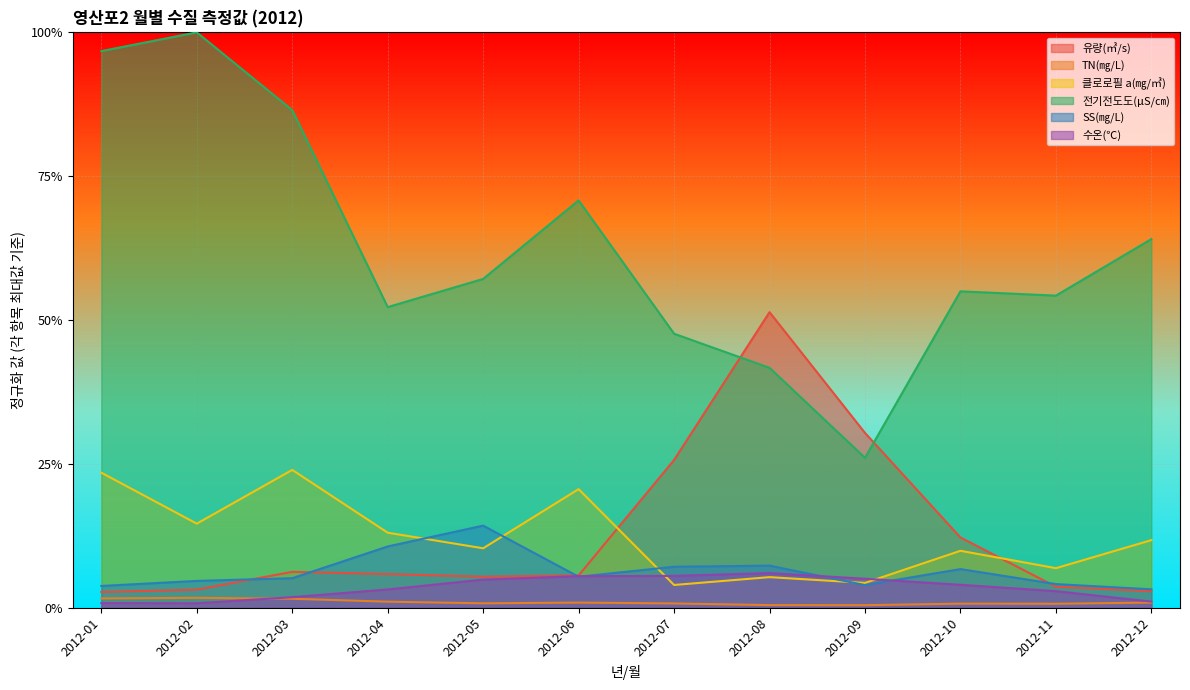

Reading right to left, what are all the values shown in this chart?

유량(㎥/s): 0.0	0.0	0.1	0.3	0.5	0.3	0.1	0.1	0.1	0.1	0.0	0.0
TN(㎎/L): 0.0	0.0	0.0	0.0	0.0	0.0	0.0	0.0	0.0	0.0	0.0	0.0
클로로필 a(㎎/㎥): 0.1	0.1	0.1	0.0	0.1	0.0	0.2	0.1	0.1	0.2	0.1	0.2
전기전도도(μS/㎝): 0.6	0.5	0.5	0.3	0.4	0.5	0.7	0.6	0.5	0.9	1.0	1.0
SS(㎎/L): 0.0	0.0	0.1	0.0	0.1	0.1	0.1	0.1	0.1	0.1	0.0	0.0
수온(℃): 0.0	0.0	0.0	0.1	0.1	0.1	0.1	0.0	0.0	0.0	0.0	0.0